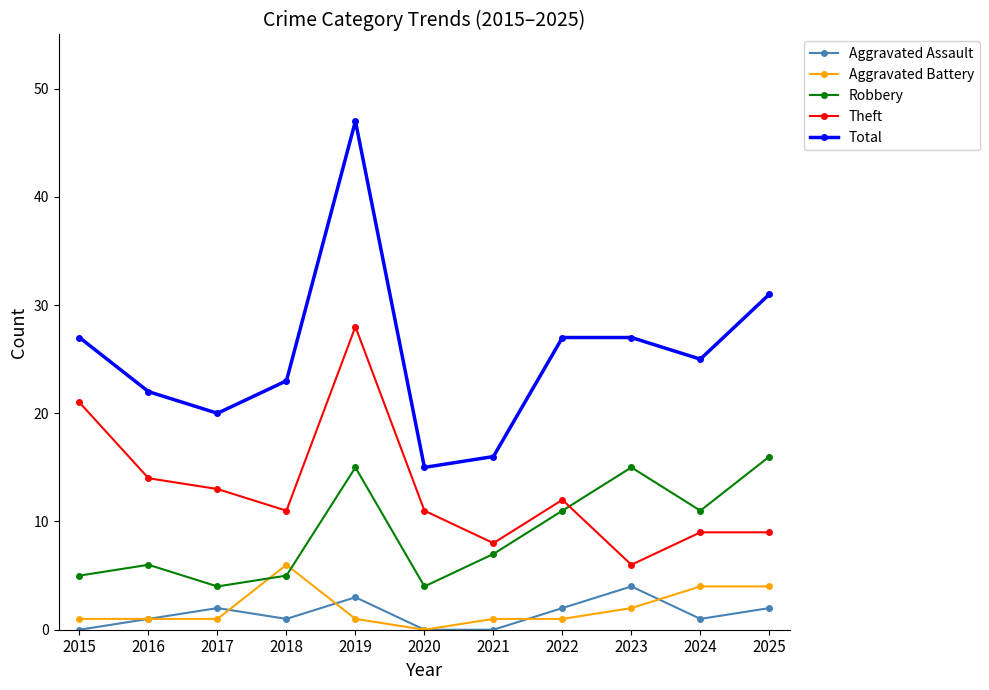

Rank the series at 2024 from highest to lowest value.

Total, Robbery, Theft, Aggravated Battery, Aggravated Assault